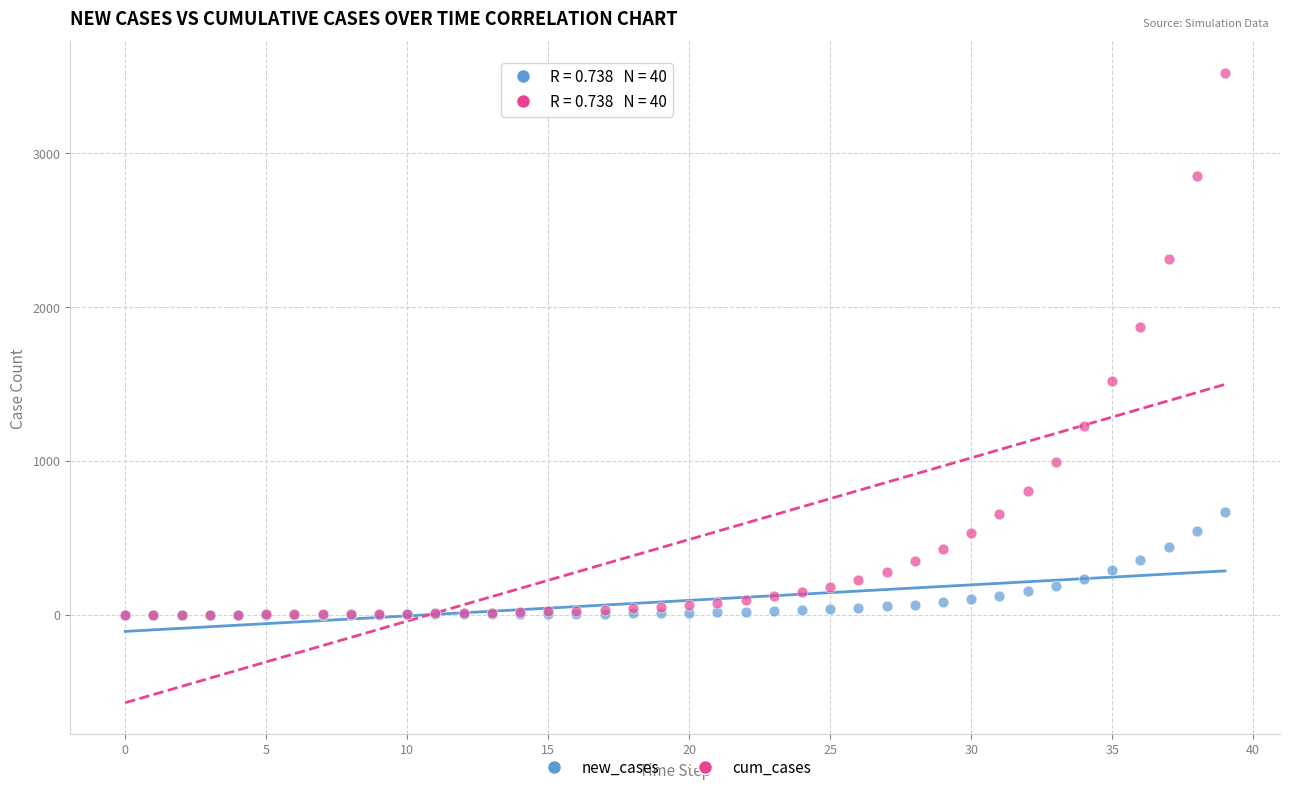

In the cum_cases series, what Y value is closest to 1762?

1873.2